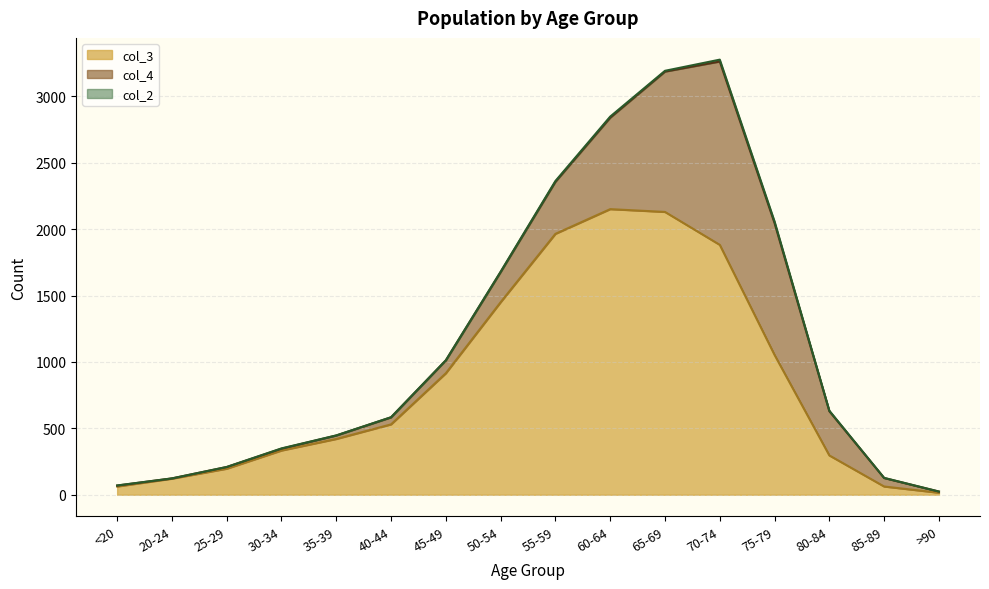

In col_4, how many points are higher than both neighbors (excluding endpoints)?

1